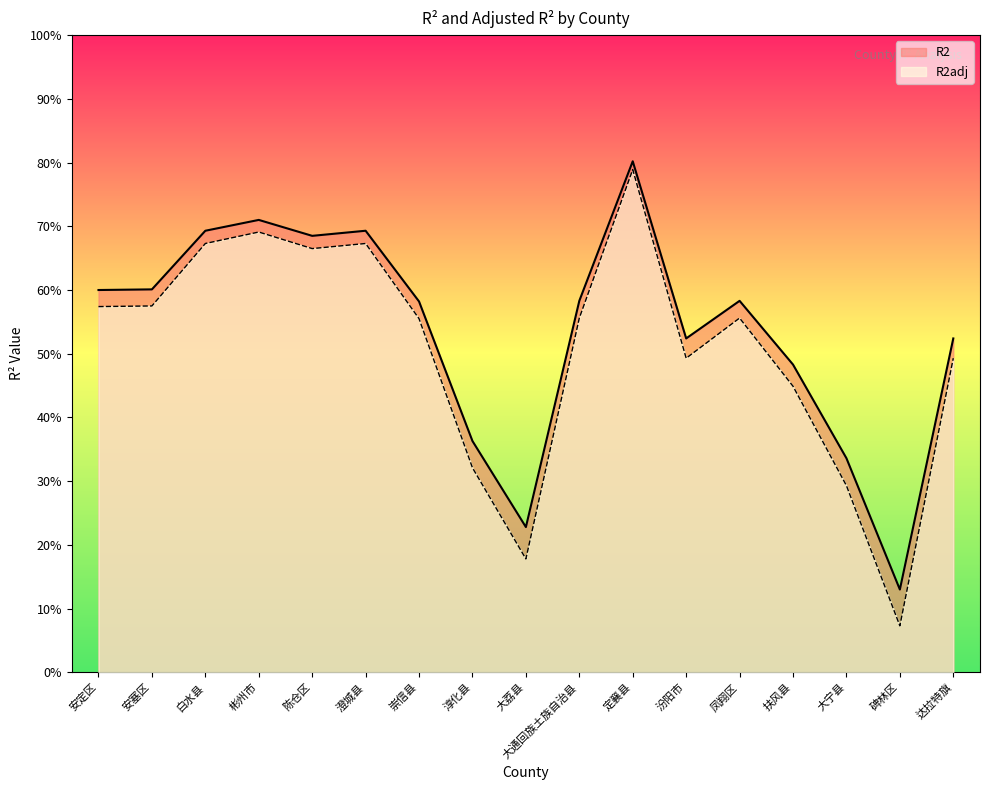

List the series in order of their peak value, highest first.

R2, R2adj